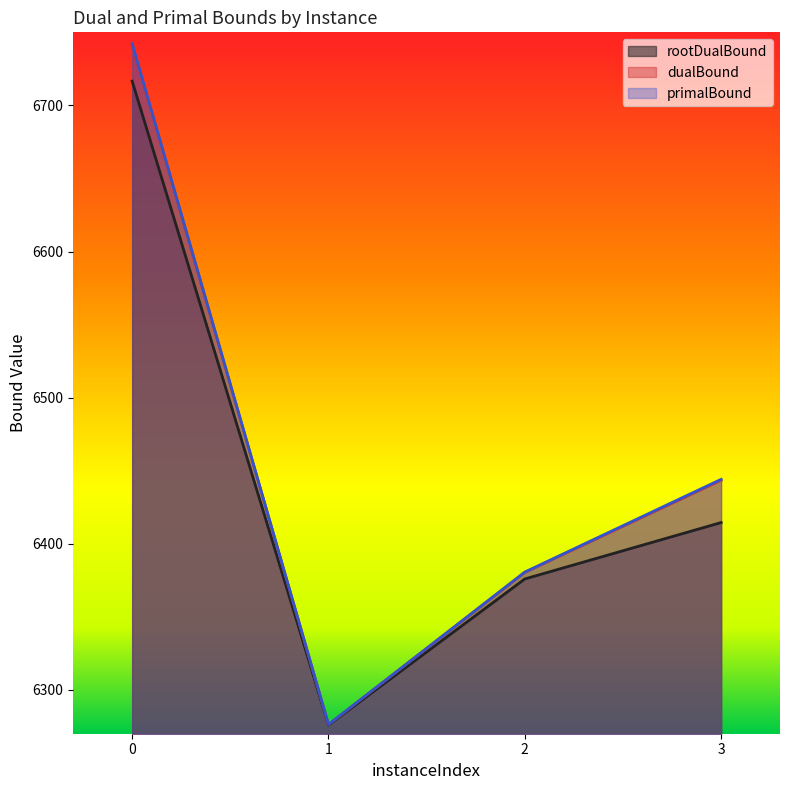

True or false: rootDualBound and dualBound cross at least once.

False